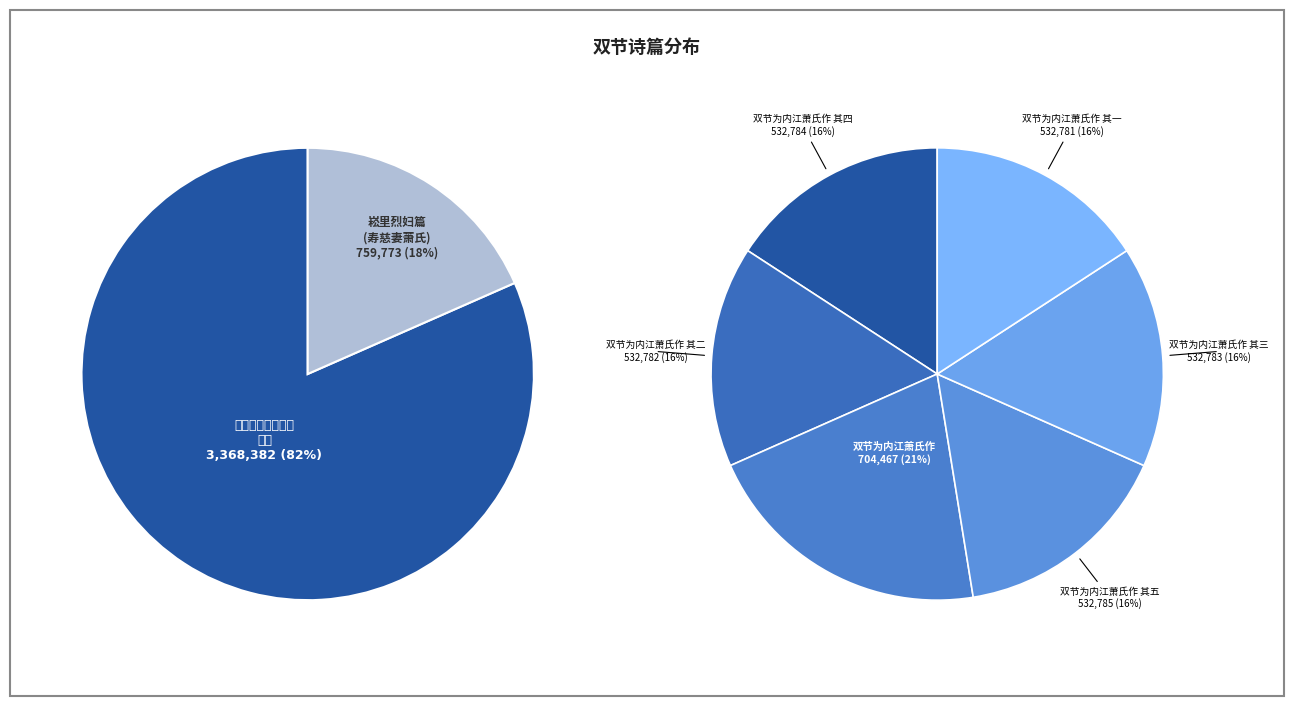

The 双节为内江萧氏作 其五 slice represents 4% of the pie. True or false?

False